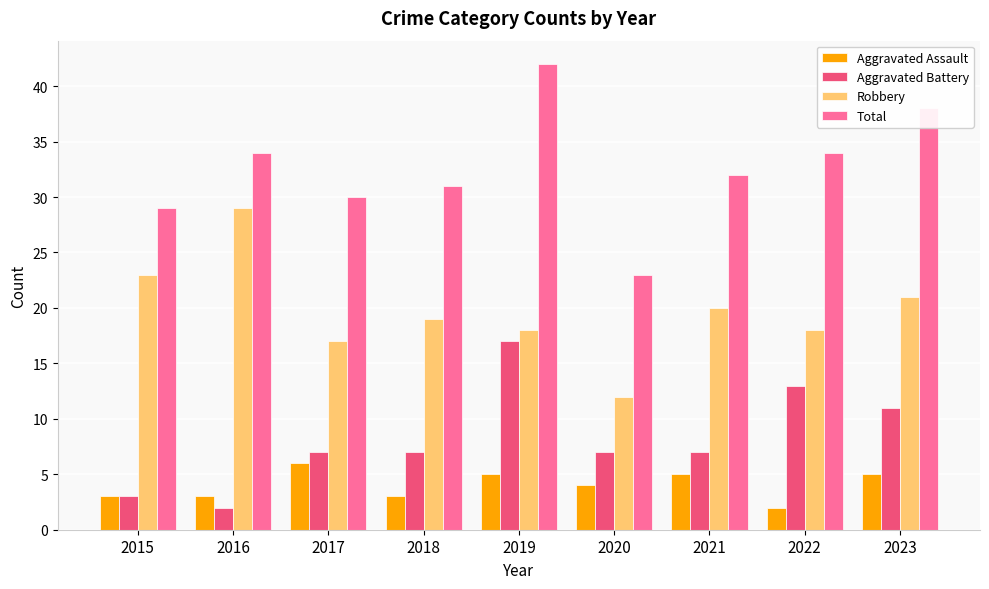

List the series in order of their peak value, highest first.

Total, Robbery, Aggravated Battery, Aggravated Assault